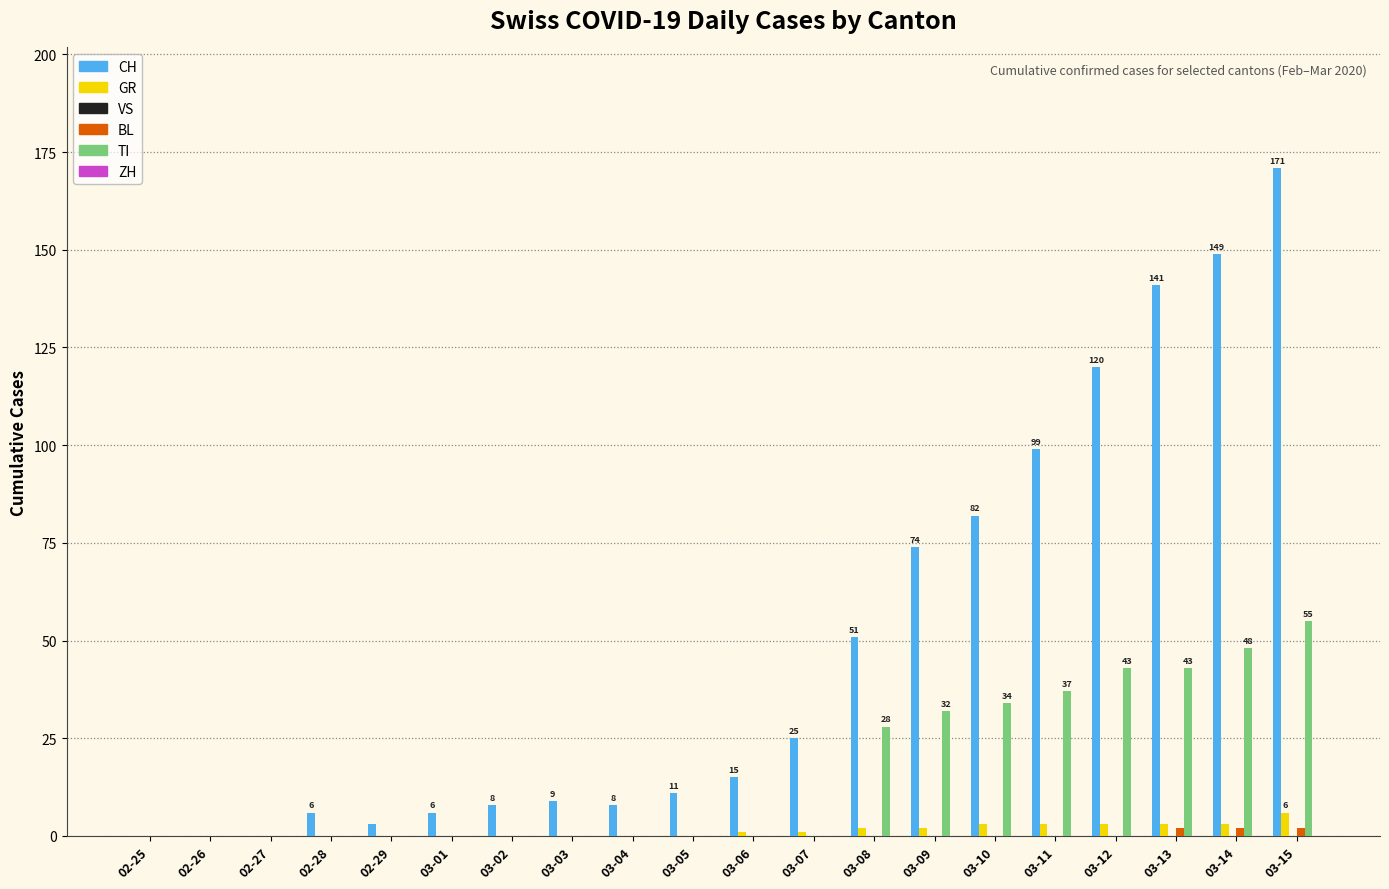

At which category does the chart reach its peak across all series?

03-15